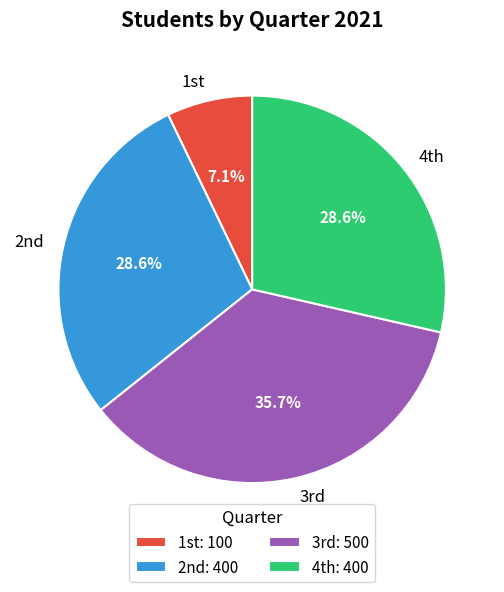

Is there a majority slice in this chart?

No